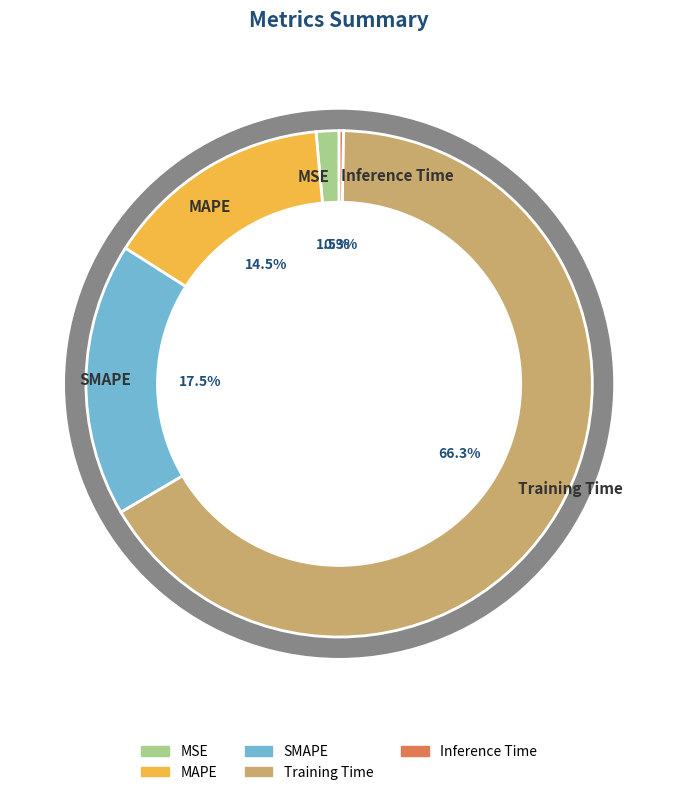

To the nearest percent, what portion does MAPE represent?

15%